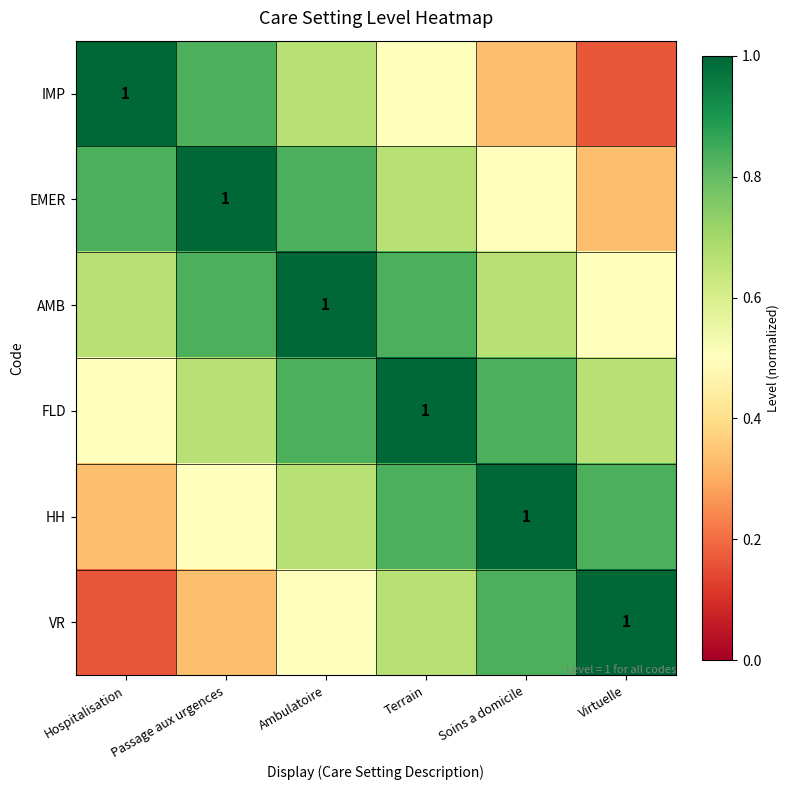

Rank the series by their maximum value, from lowest to highest.

IMP, EMER, AMB, FLD, HH, VR